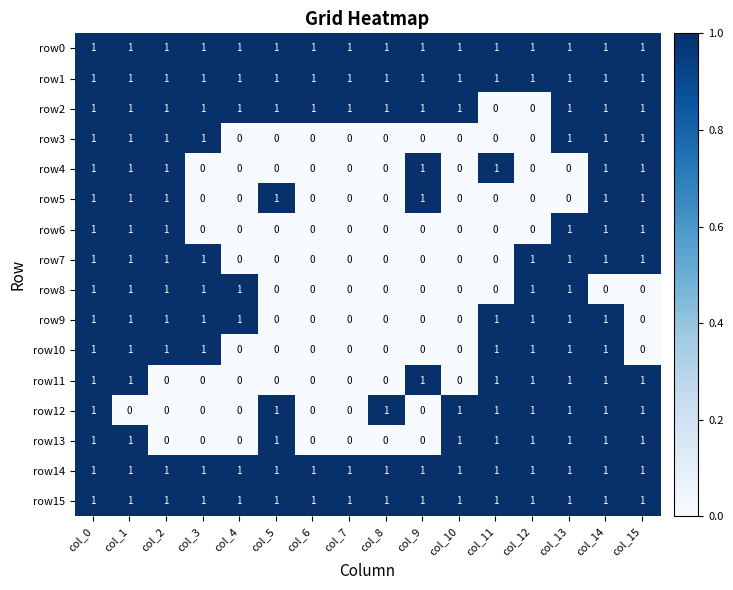

The row13 series shows 0 at col_9. True or false?

True